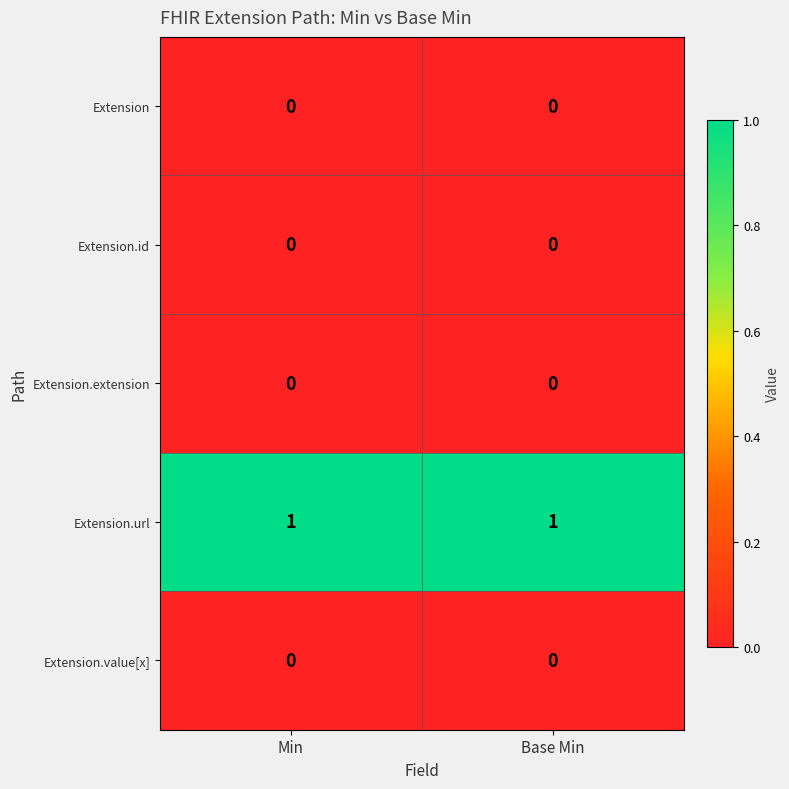

Which series has the largest total across all categories?

Extension.url